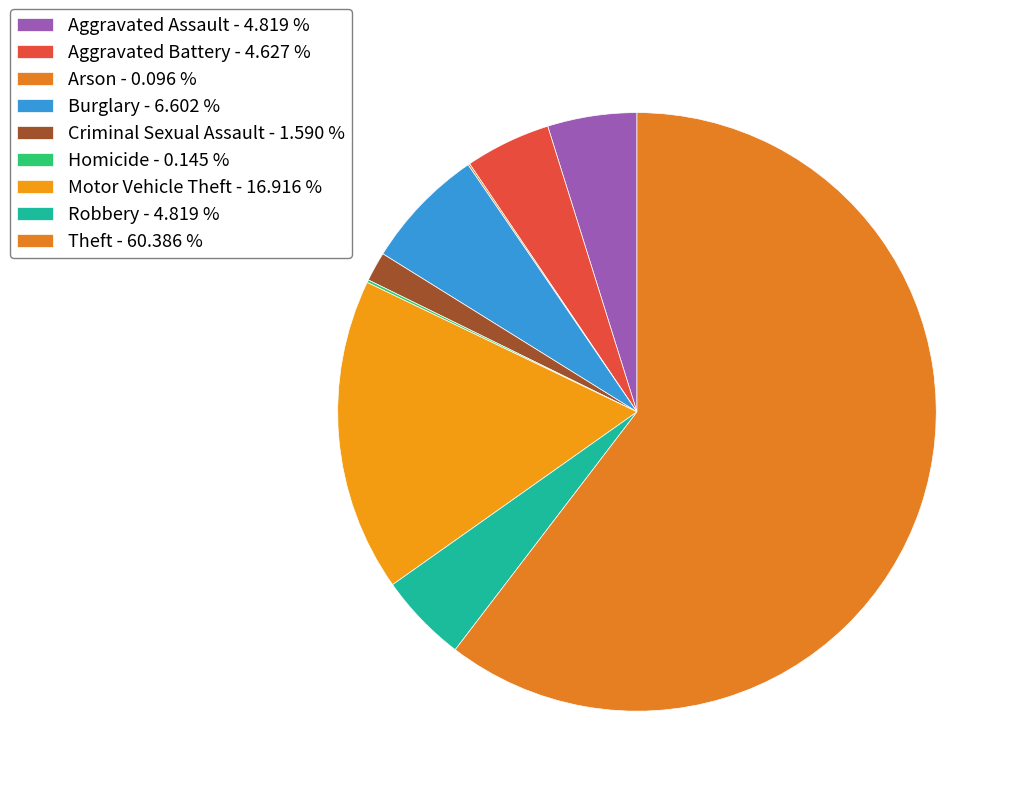

Does Aggravated Battery represent more than half of the total?

No